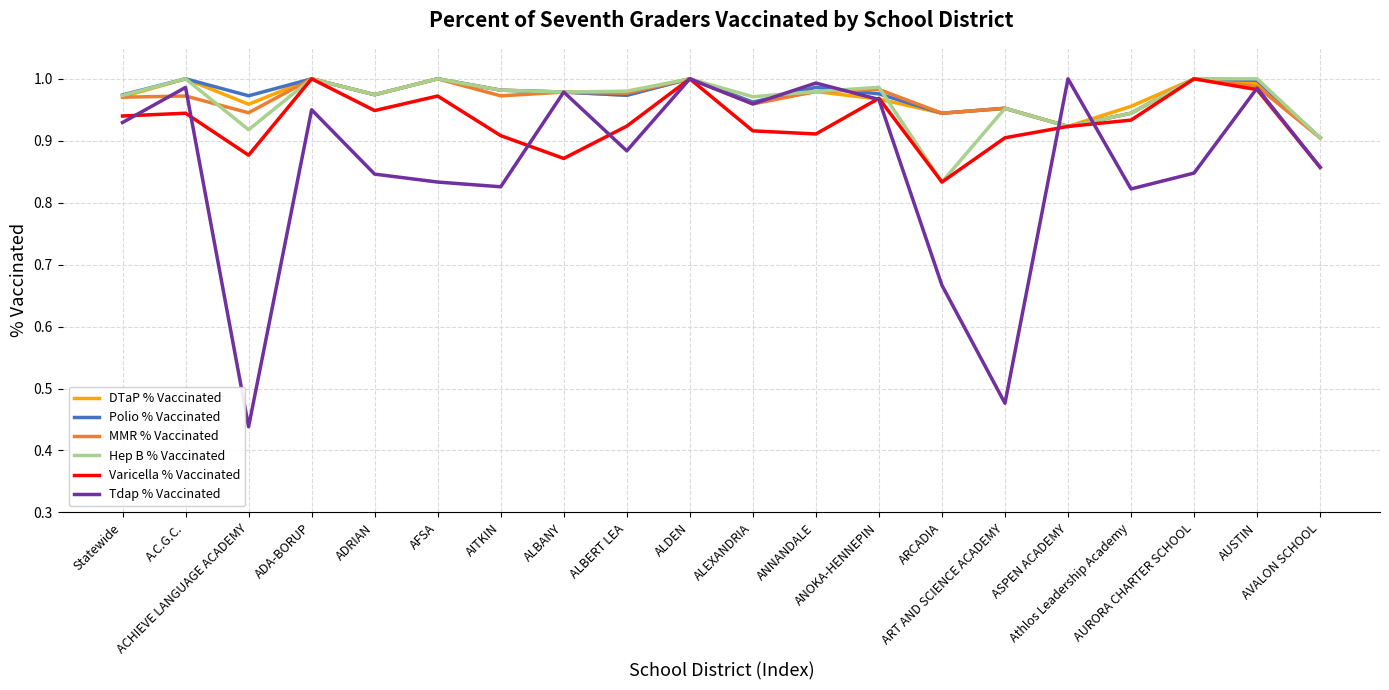

Which series has the largest range (max minus min)?

Tdap % Vaccinated